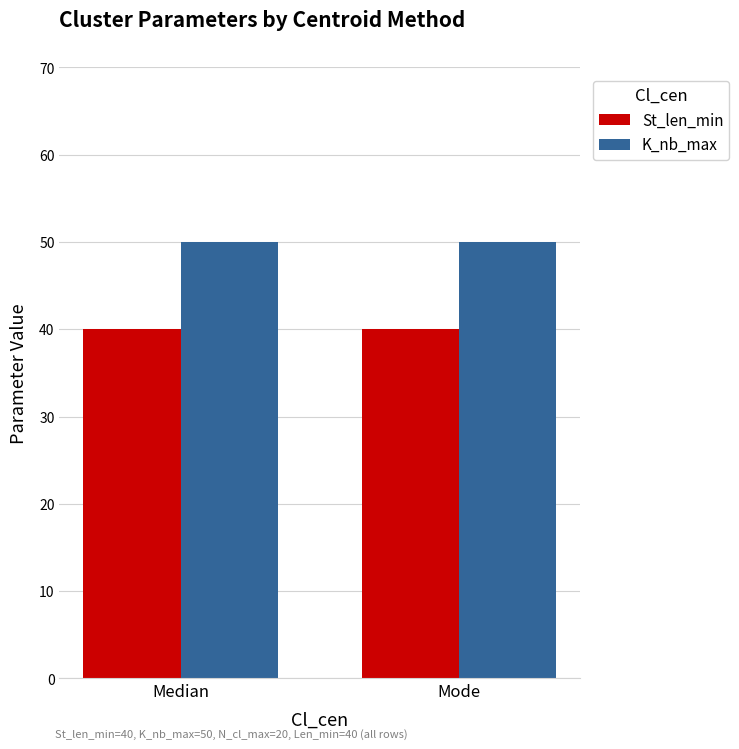

What is the spread (max minus min) of values at Mode?

10